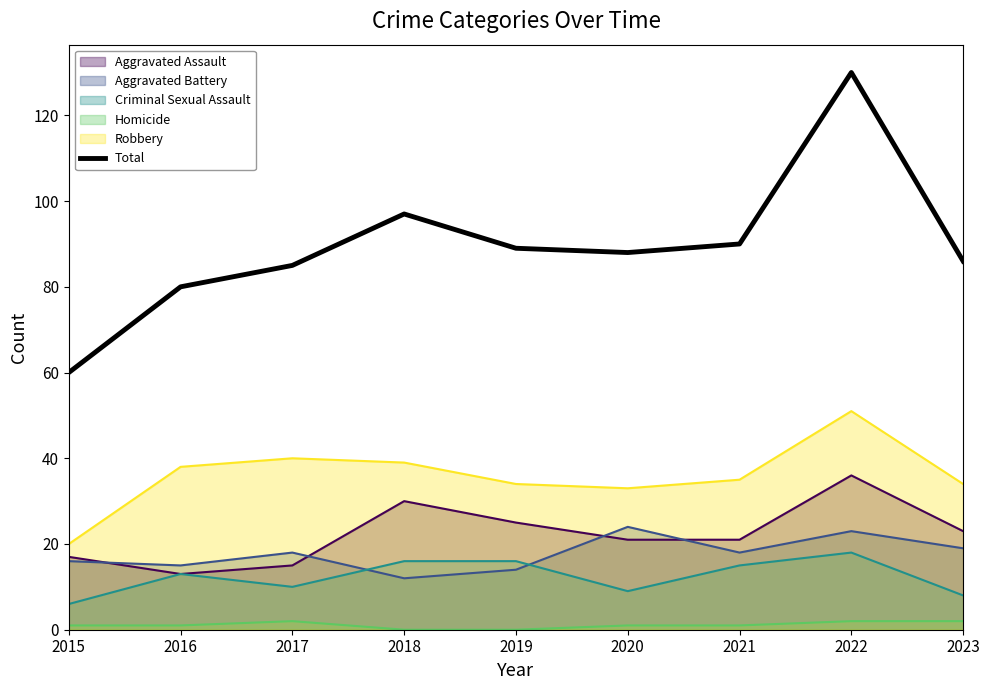

Between 2022 and 2021, which is larger?

2022